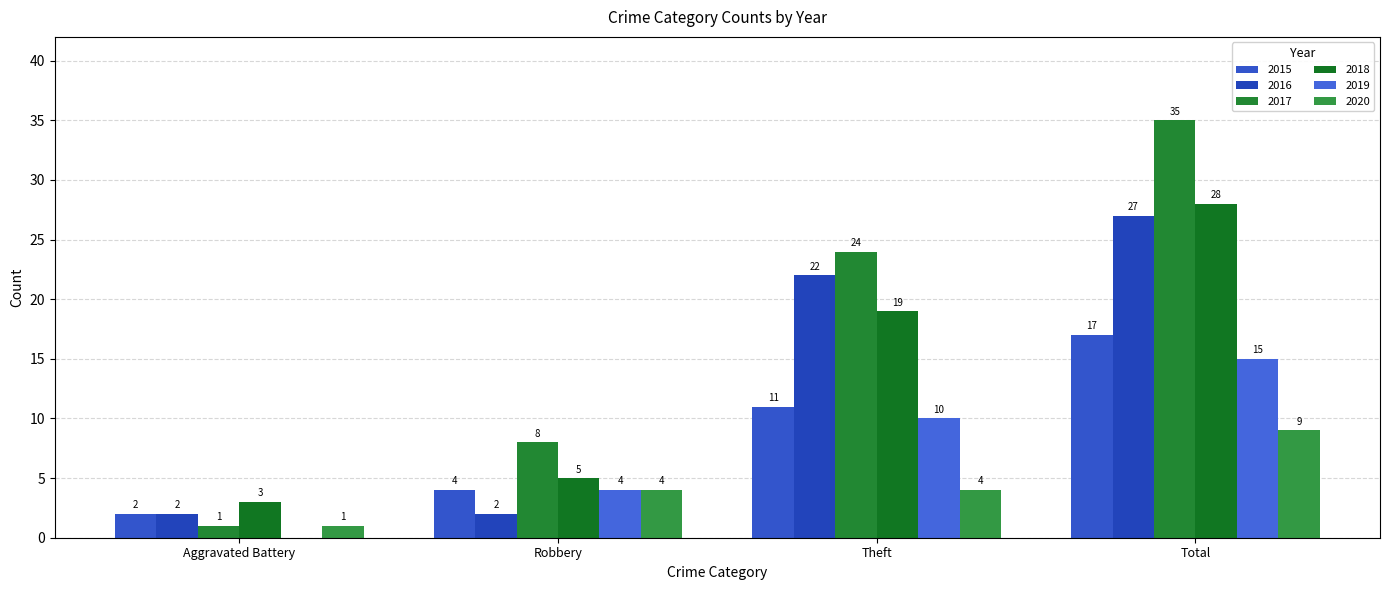

How many values in 2019 are above zero?

3